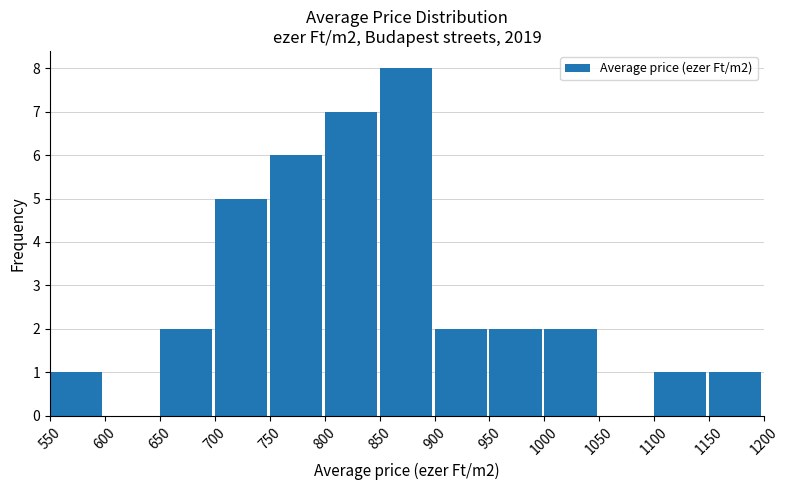

Over which range of the x-axis is the bar tallest?

850 to 900